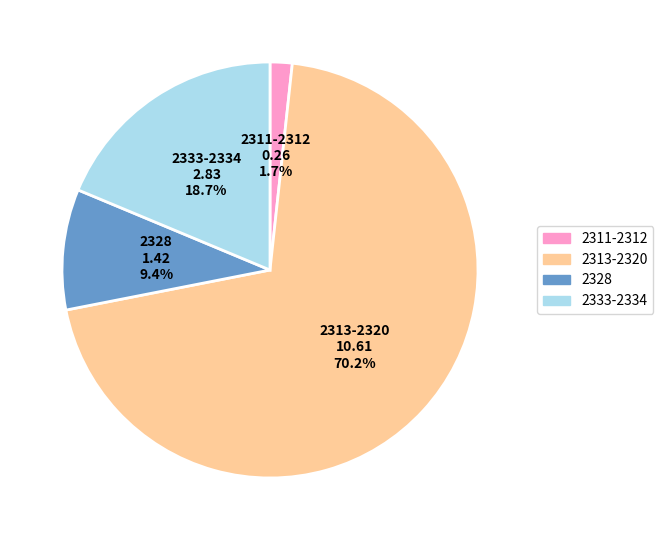

To the nearest percent, what is the difference between the largest and smallest slice percentages?

68%